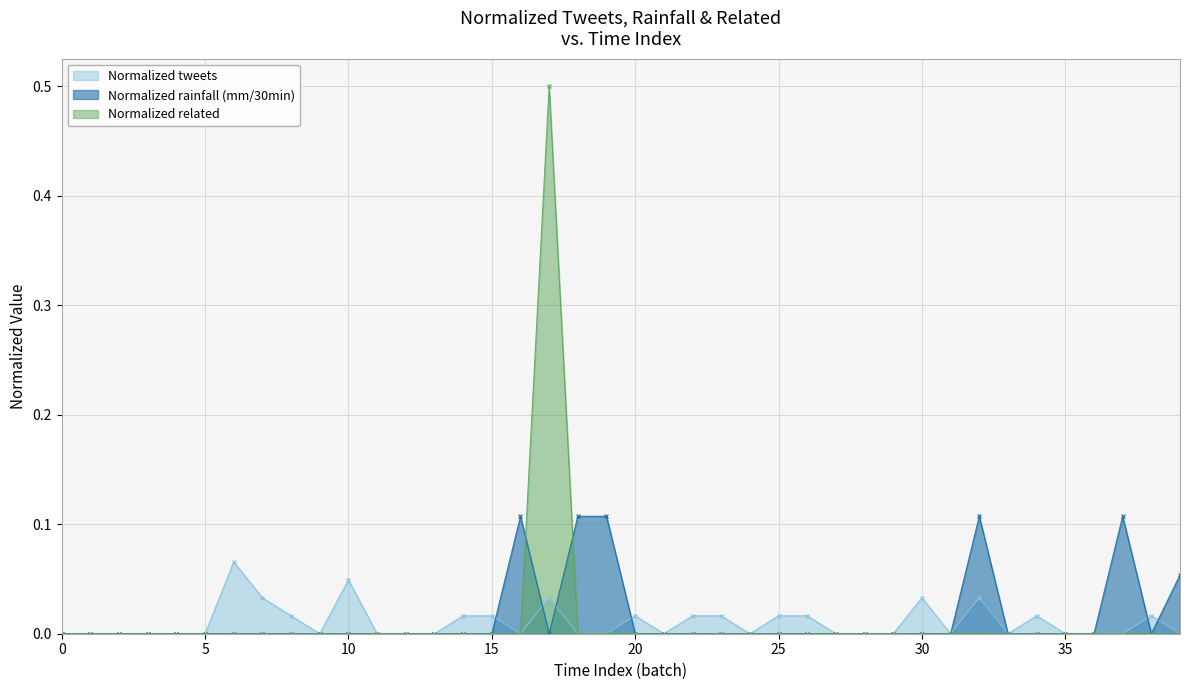

Rank the series at 30 from lowest to highest value.

Normalized rainfall (mm/30min), Normalized related, Normalized tweets